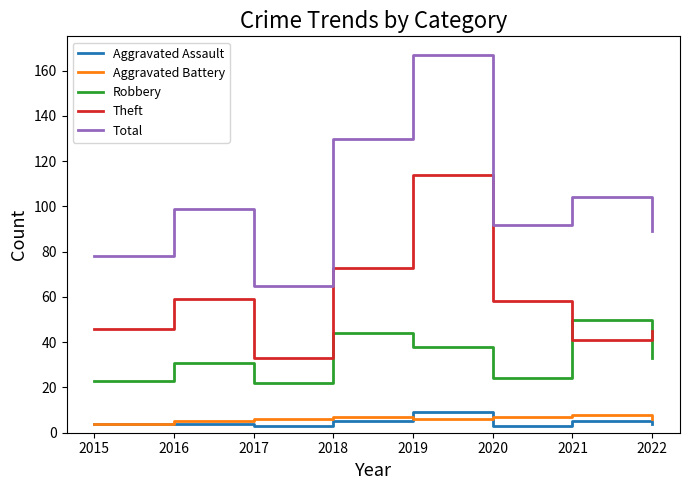

What is the approximate value of Robbery at 2019?

38